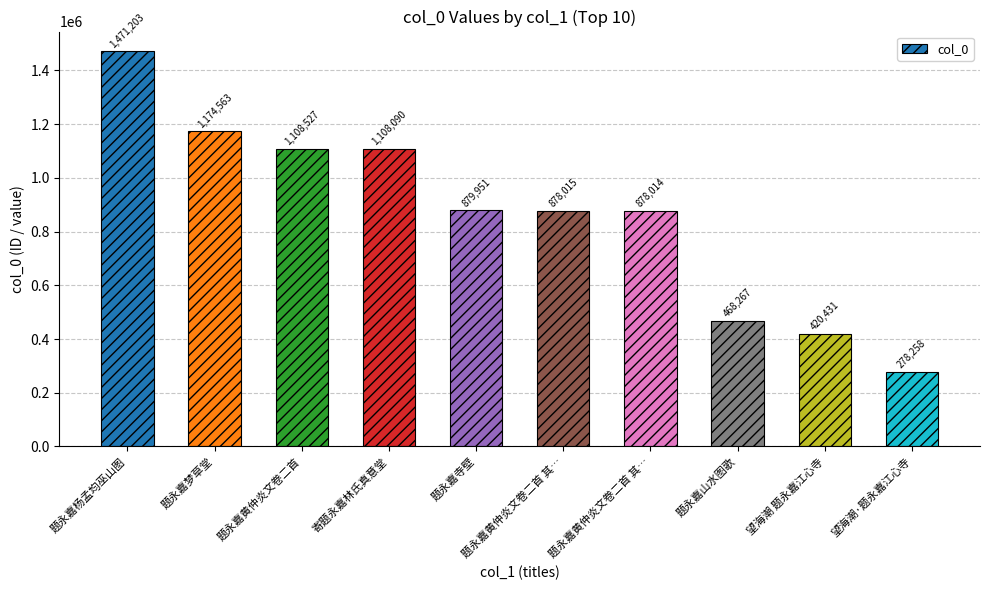

How many values are below 879951?

5